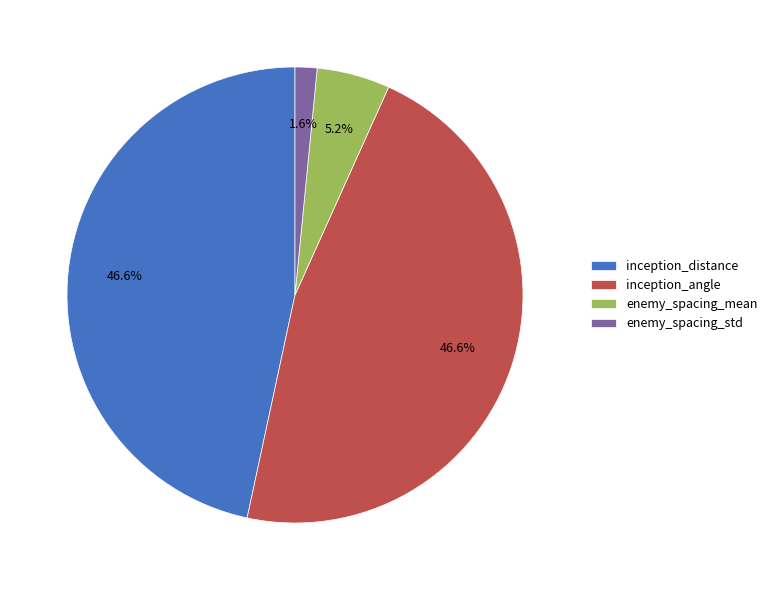

Is there a majority slice in this chart?

No